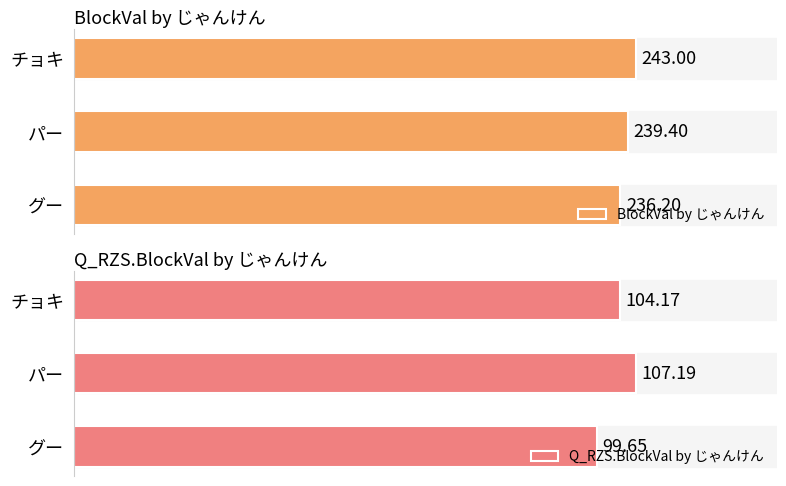

At which label does BlockVal by じゃんけん reach its peak?

チョキ